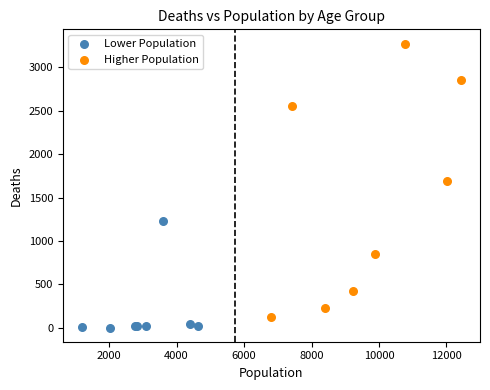

Which series contains the highest Y value?

Higher Population